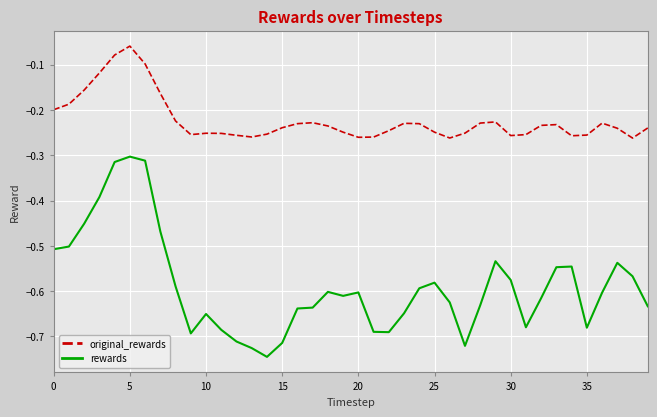

List the series in order of their overall mean, highest first.

original_rewards, rewards